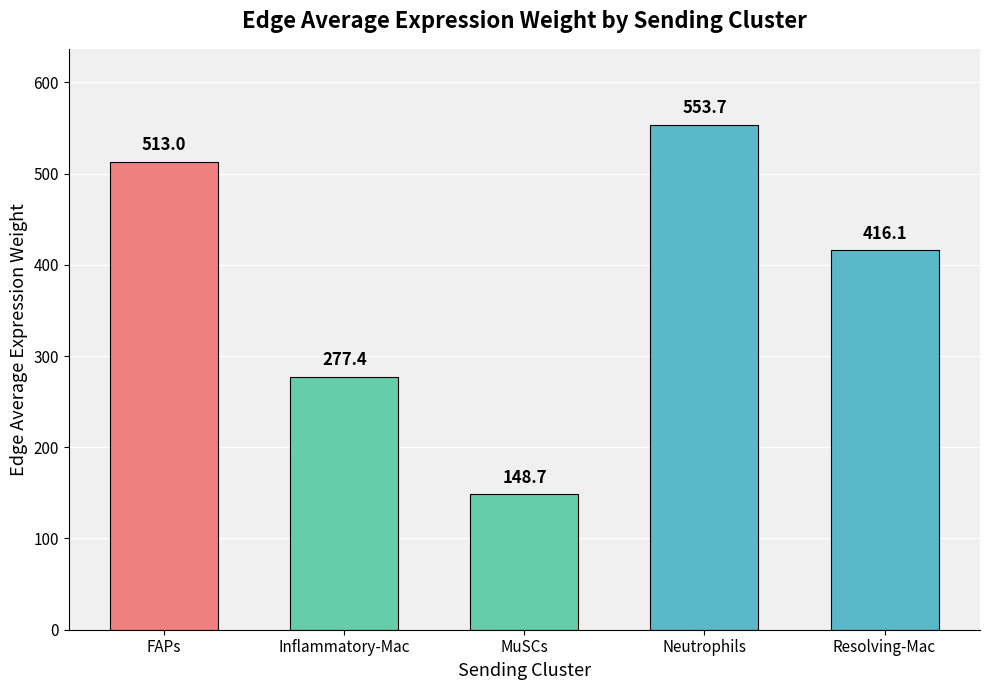

What is the value of the 3rd bar from the left?

148.7